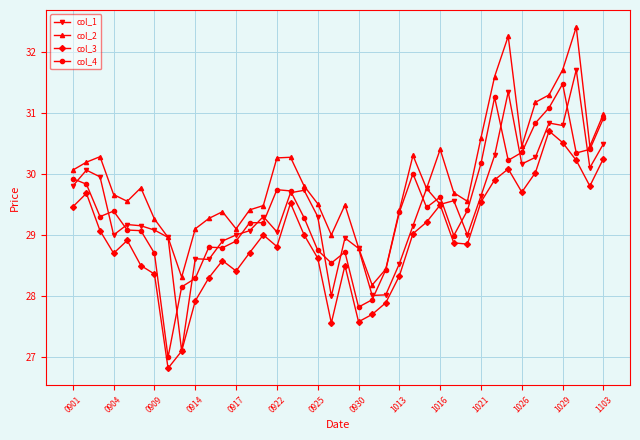

True or false: col_3 and col_2 intersect in this chart.

False